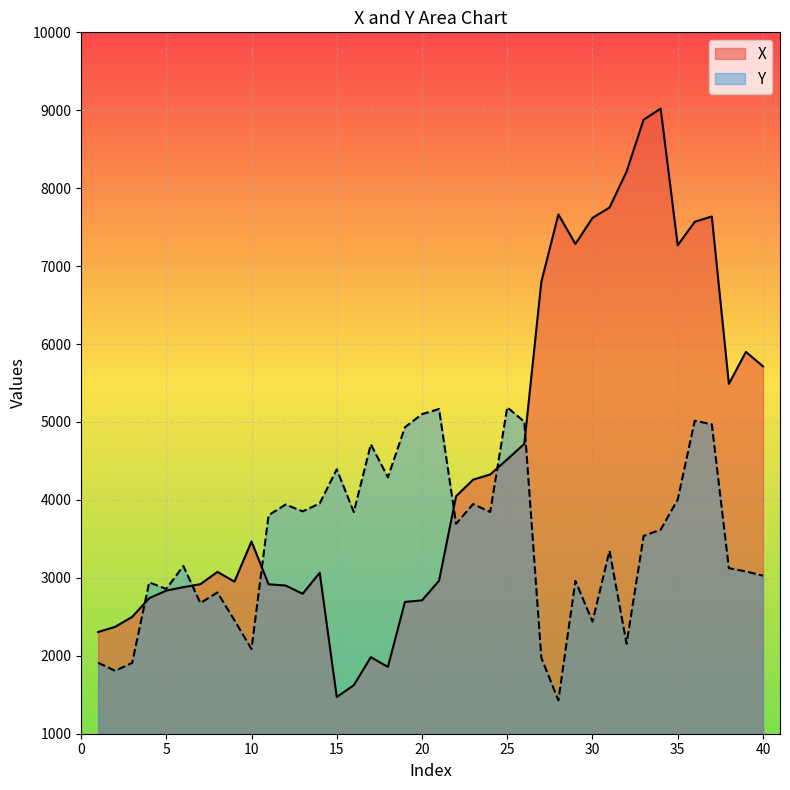

How many data points does each series have?

40